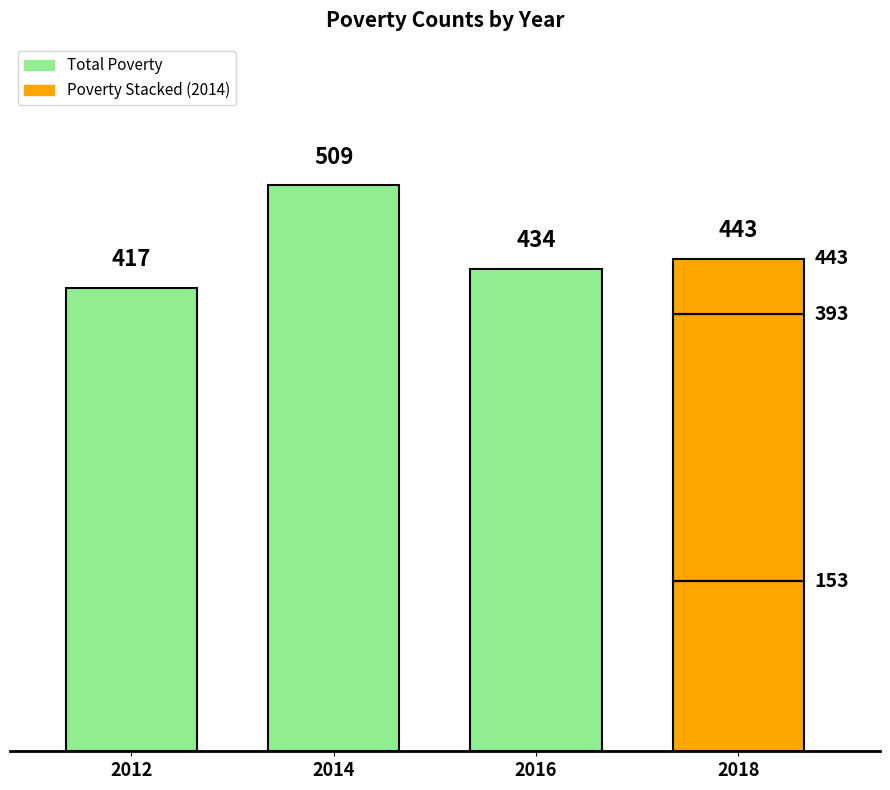

The Poverty_18to65 series shows 79 at 2014. True or false?

False